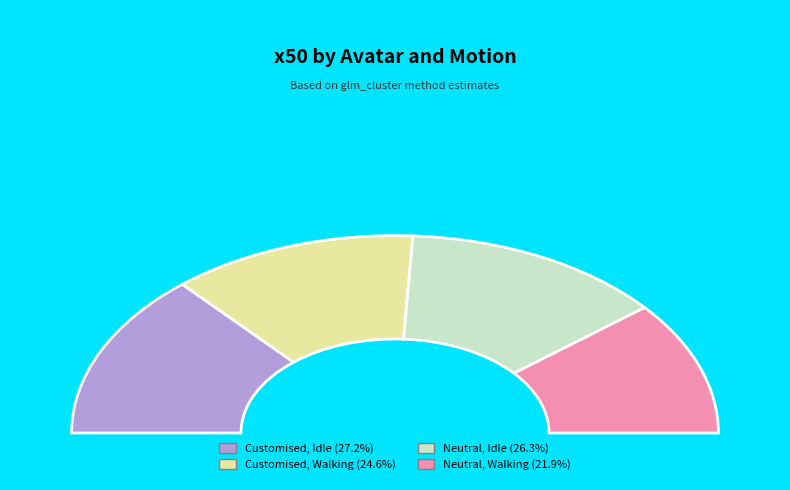

Count the number of slices in the pie.

4